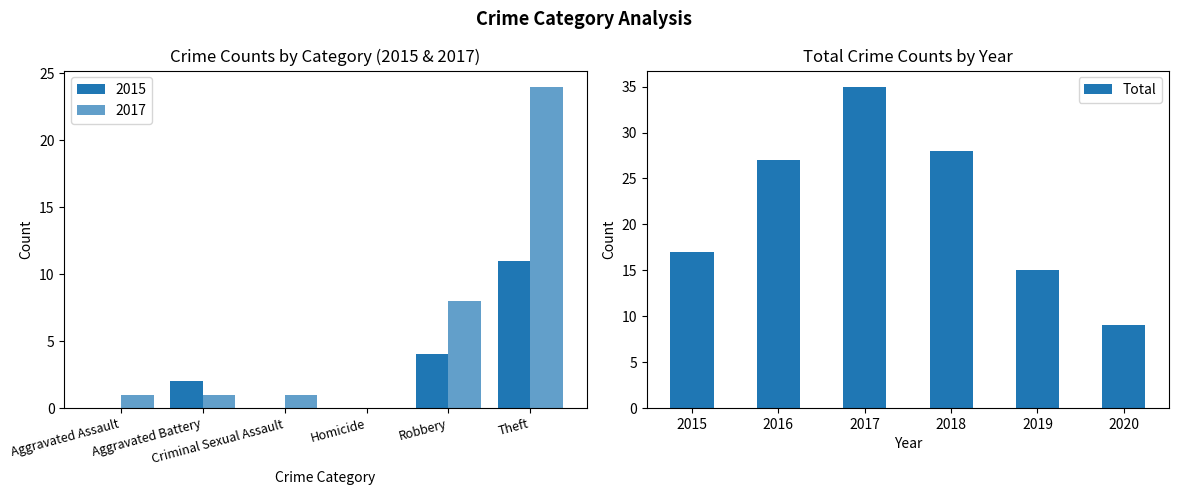

The Total series shows 28 at 2018. True or false?

True